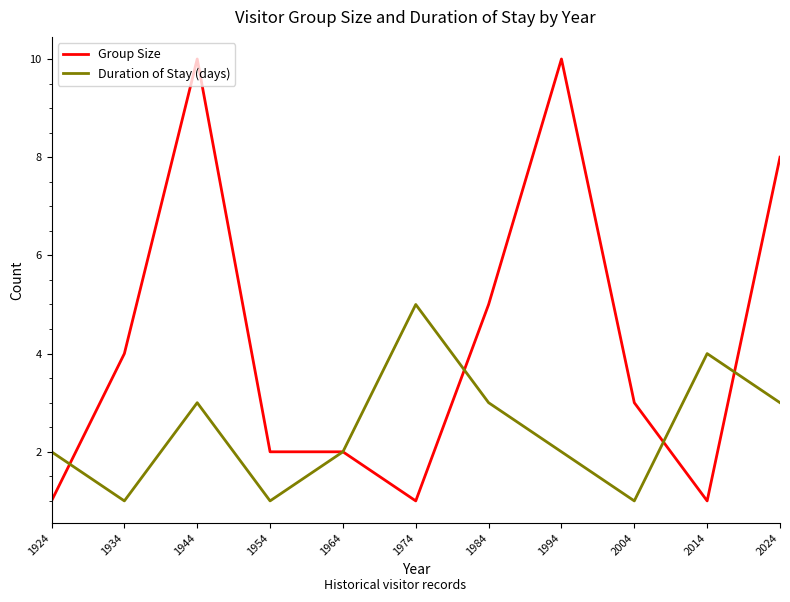

What is the total value across all series at 1974?

6